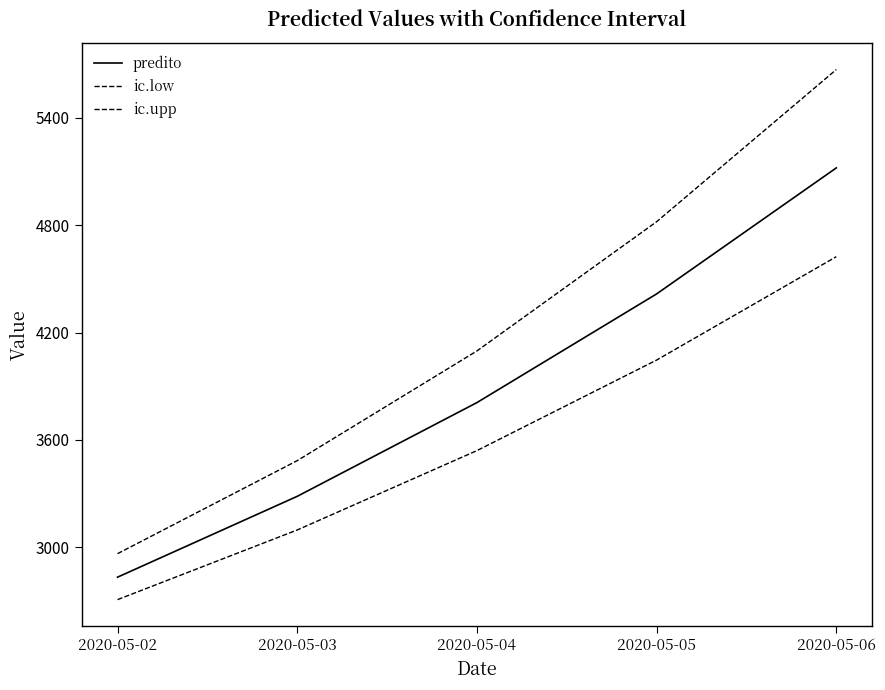

Reading left to right, what are all the values shown in this chart?

predito: 2833.0	3284.9	3808.8	4416.4	5120.8
ic.low: 2707.5	3096.9	3540.5	4046.6	4624.4
ic.upp: 2964.4	3484.4	4097.6	4819.9	5670.4